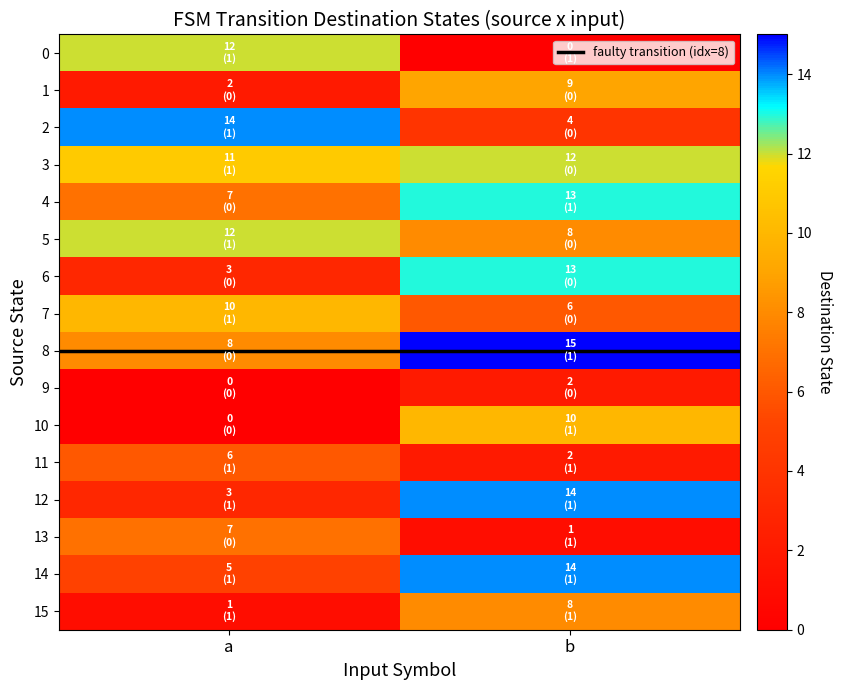

What is the maximum value shown in the chart?

15